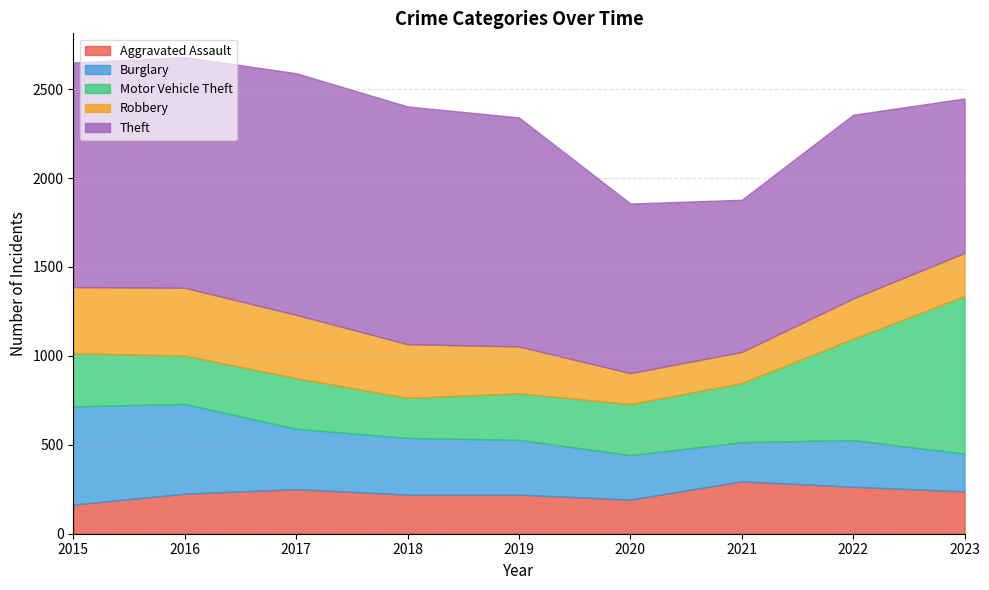

What is the approximate value of Burglary at 2021, to the nearest 10?

220